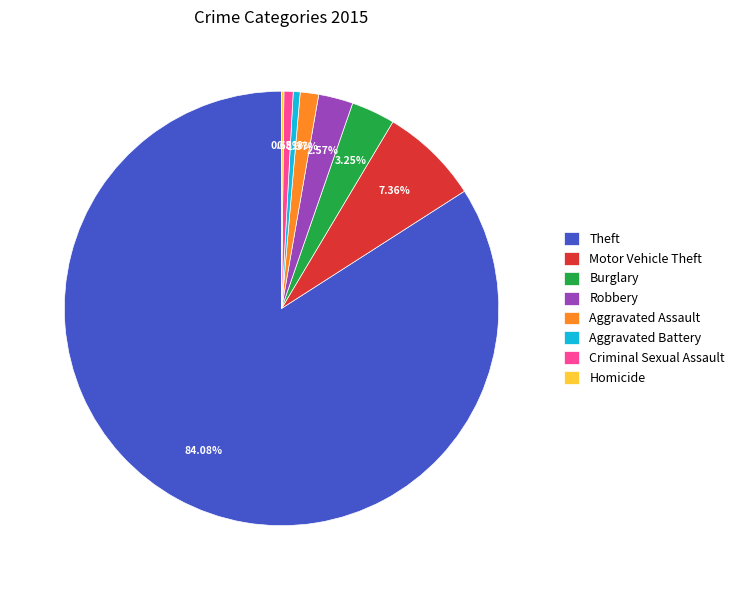

Is it true that Aggravated Battery is 11% of the pie?

False